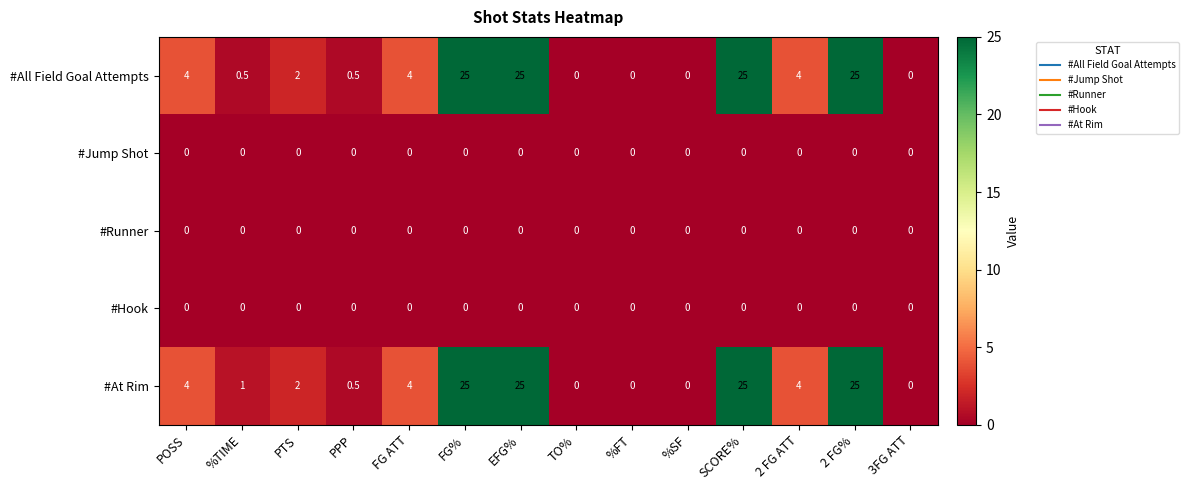

What is the maximum value shown in the chart?

25.0